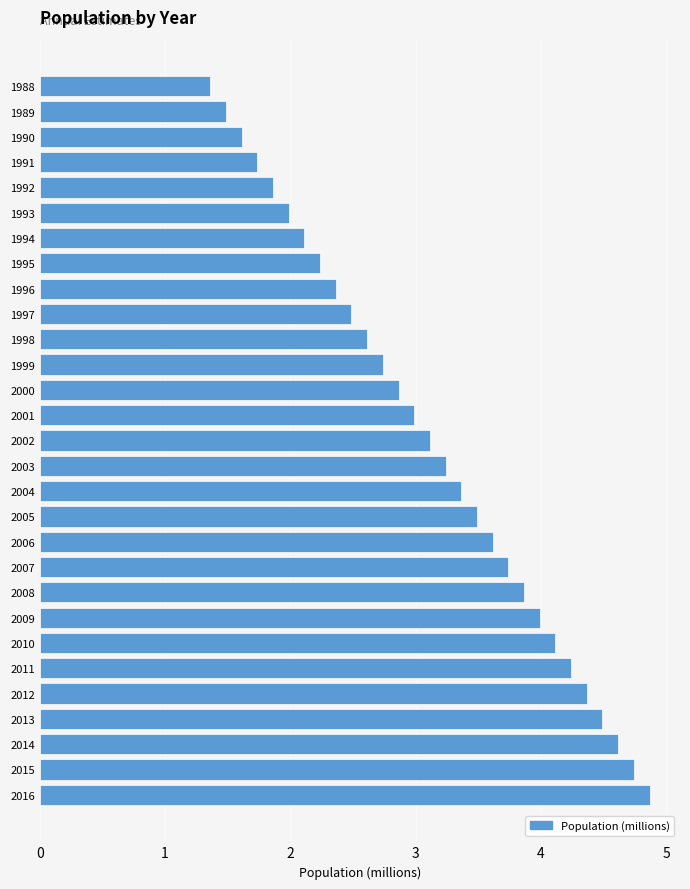

Is it true that the value at 1989 is 1.5?

True